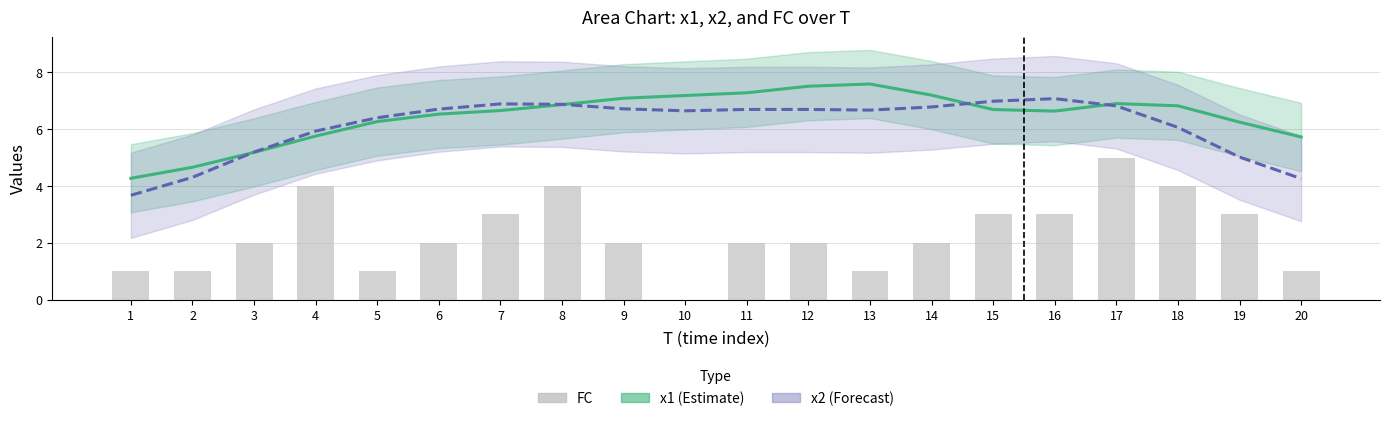

At which label does FC reach its minimum?

10